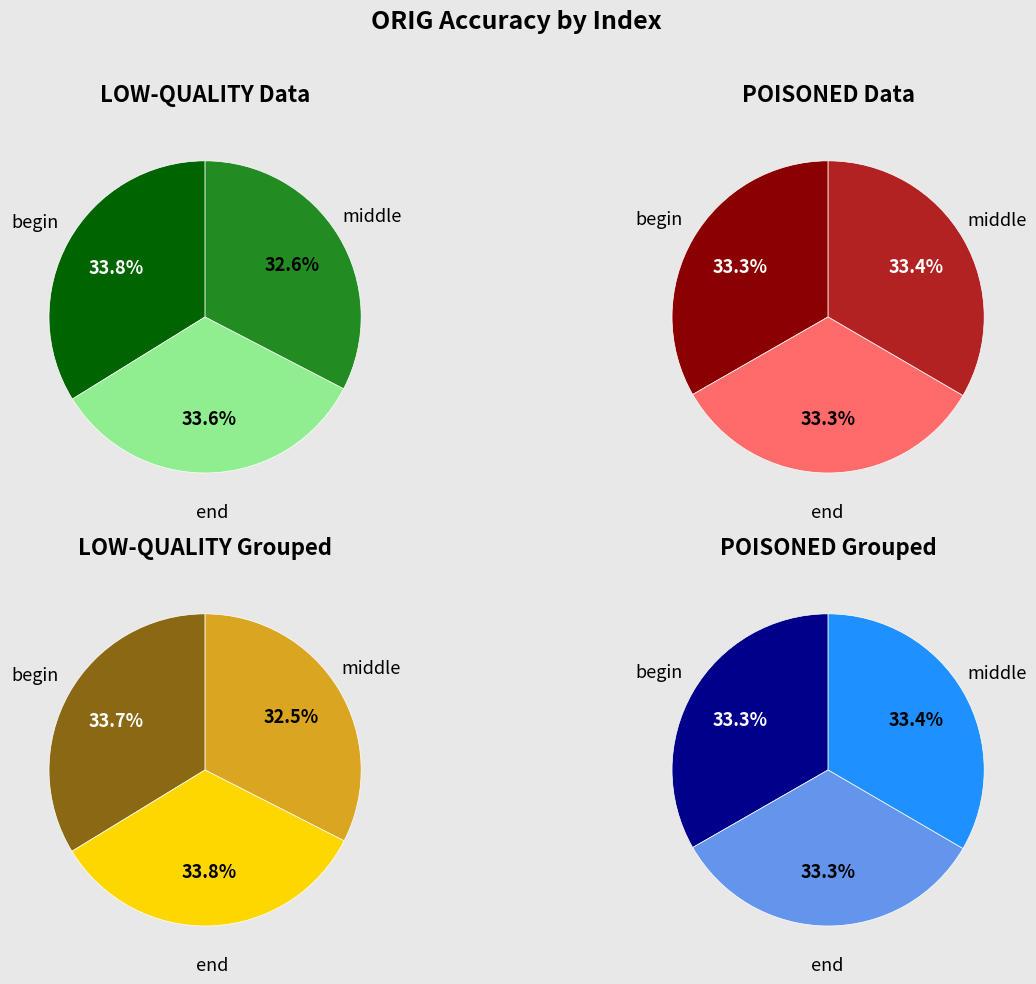

The 5 slice represents 20% of the pie. True or false?

False